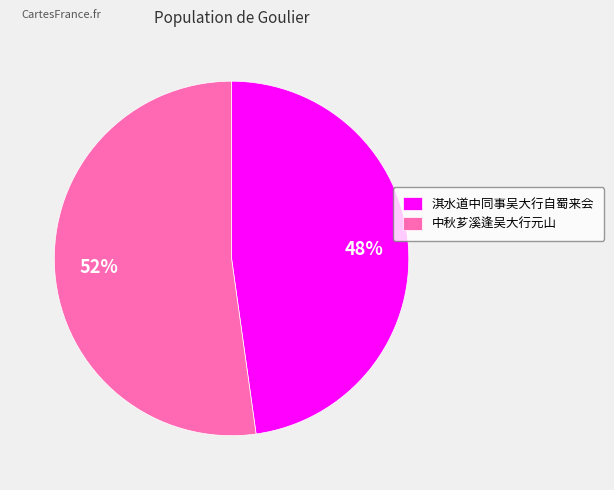

Rank the categories by value from highest to lowest.

中秋芗溪逢吴大行元山, 淇水道中同事吴大行自蜀来会